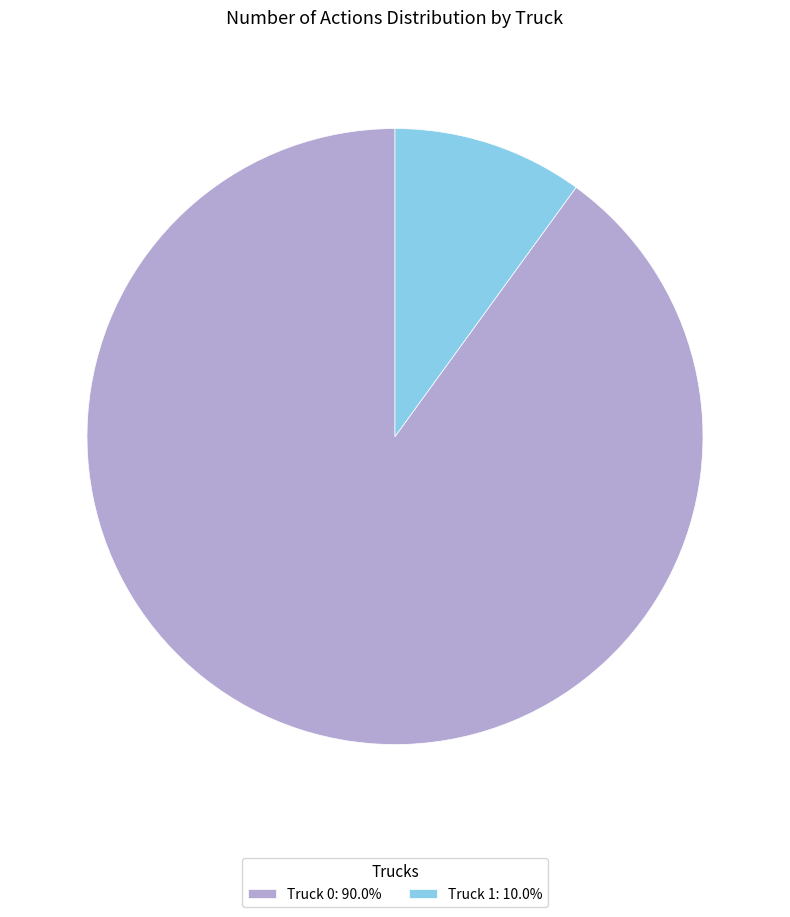

Does any single category account for the majority?

Yes